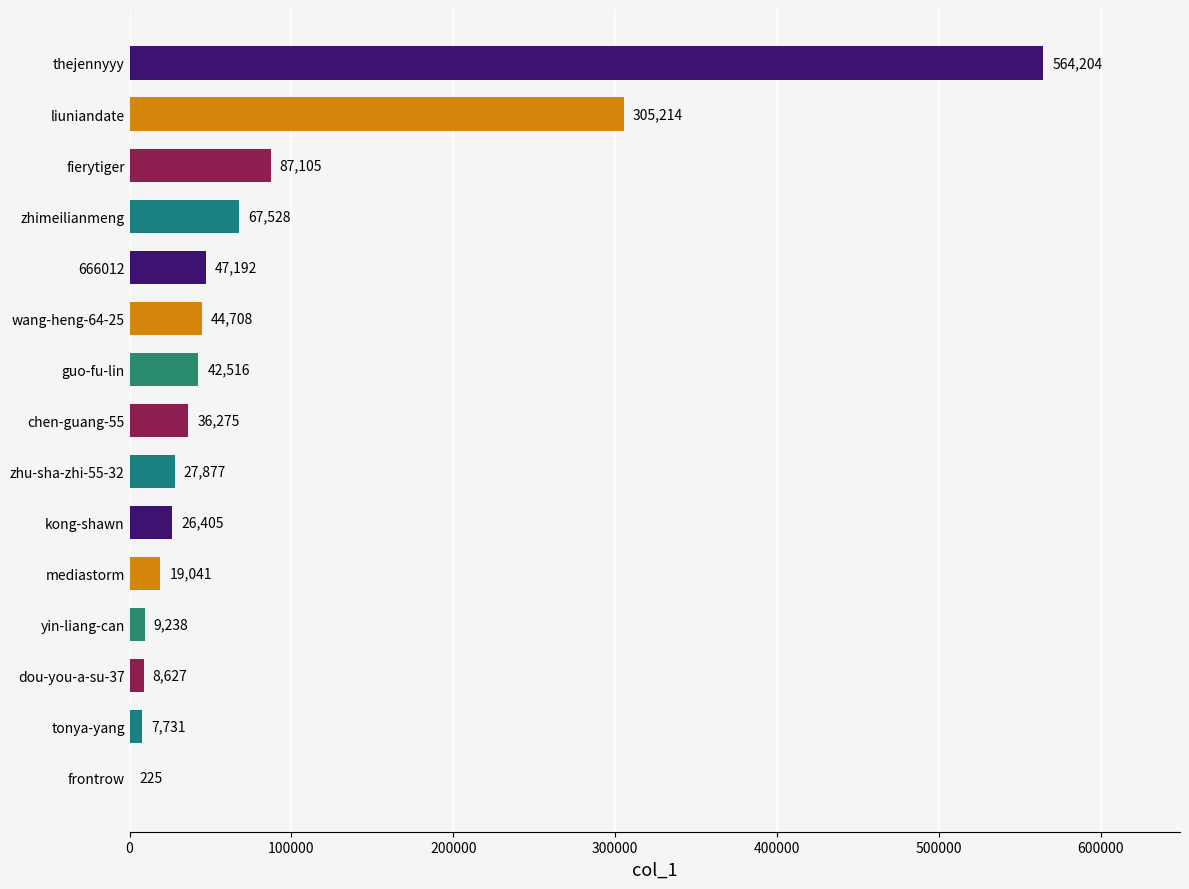

Approximately how many times larger is the value at chen-guang-55 compared to tonya-yang?

4.7